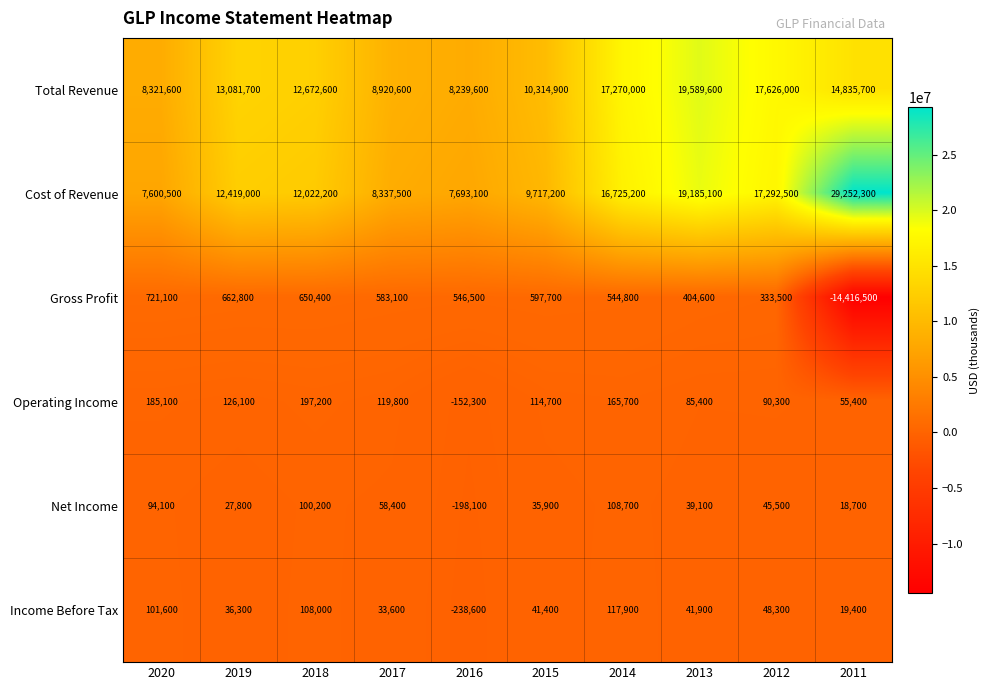

Between 2020 and 2011, which series saw the biggest shift?

Cost of Revenue